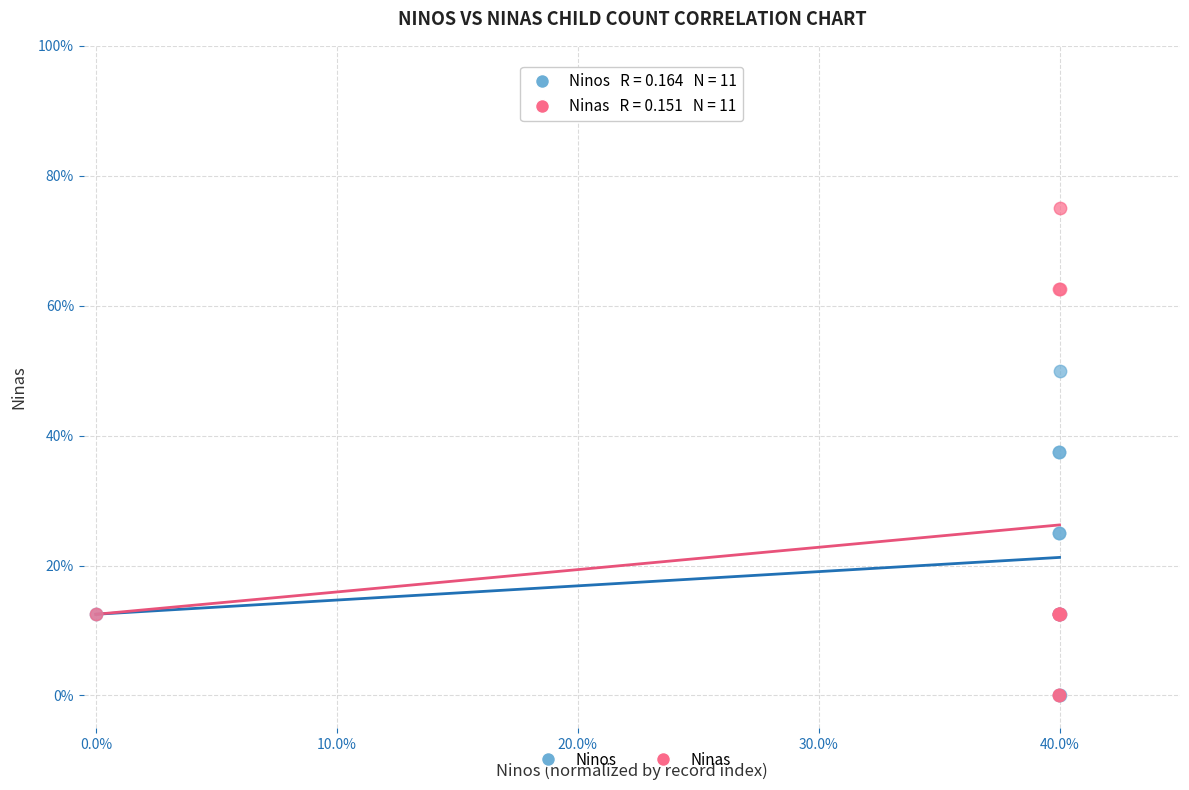

What are all the series names shown in the legend?

Ninos, Ninas